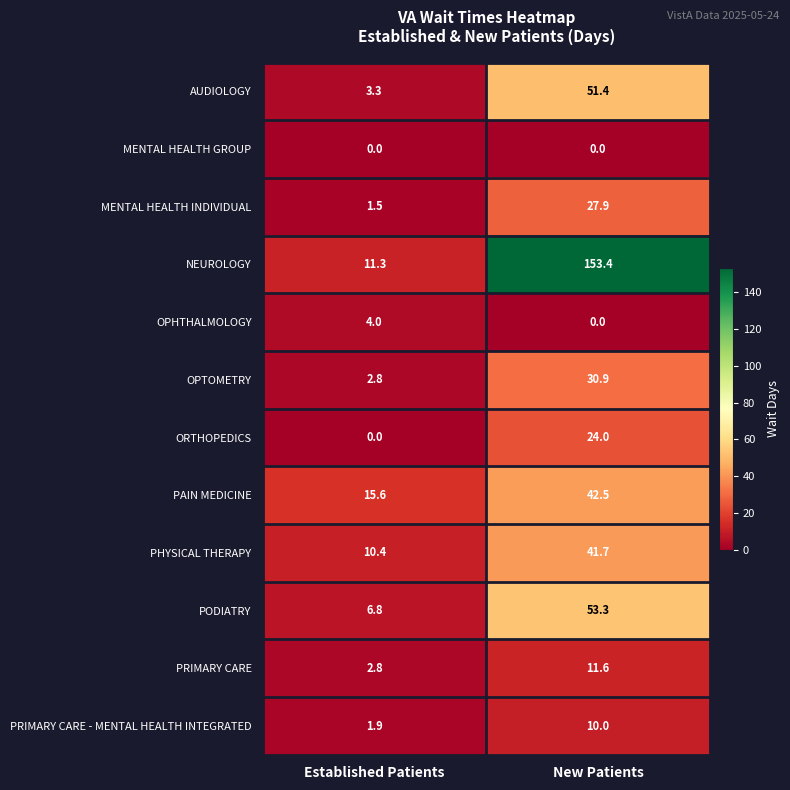

At which category is the sum across all series the highest?

New Patients